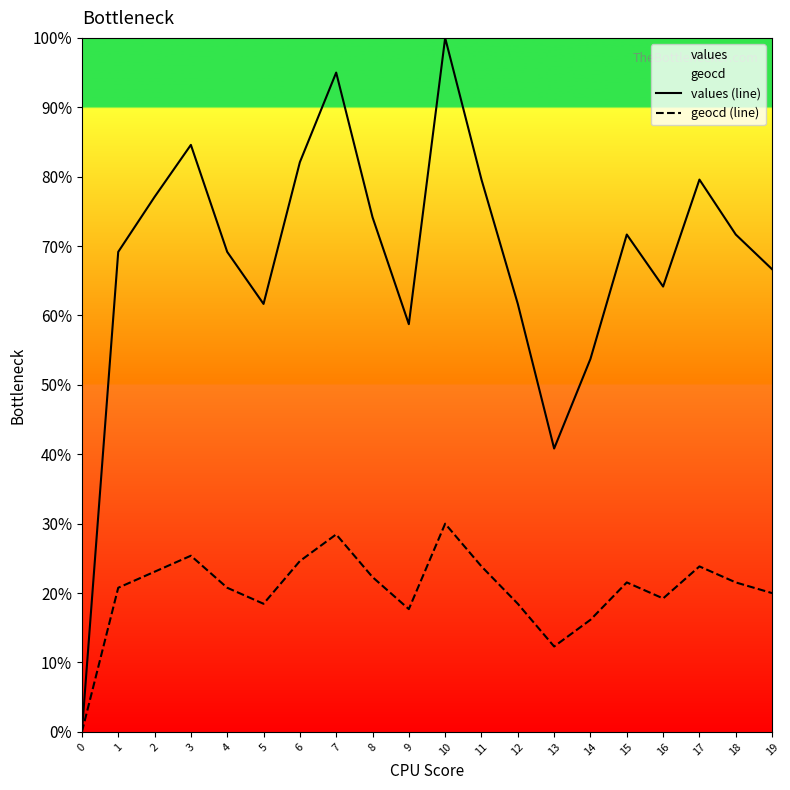

Does the chart display data point markers on the line(s)?

No